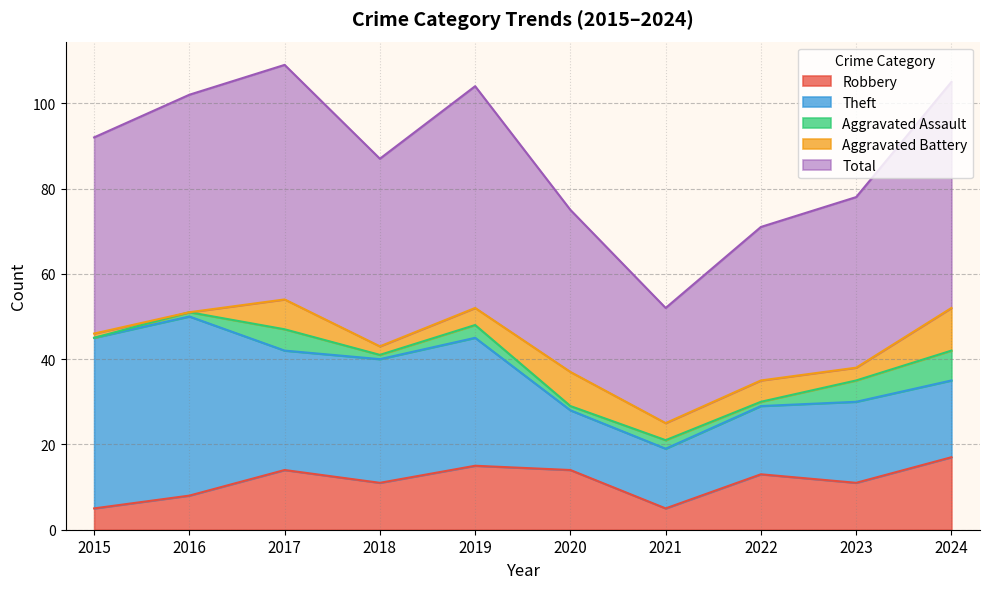

What is the highest value of the Total series?

55